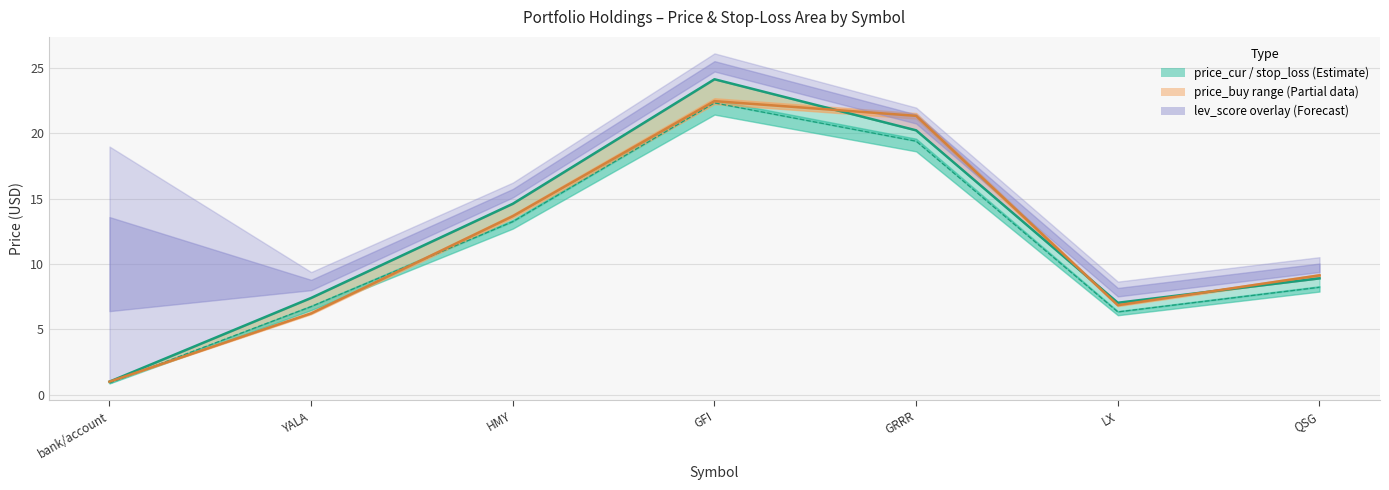

Which series has the largest total across all categories?

price_cur